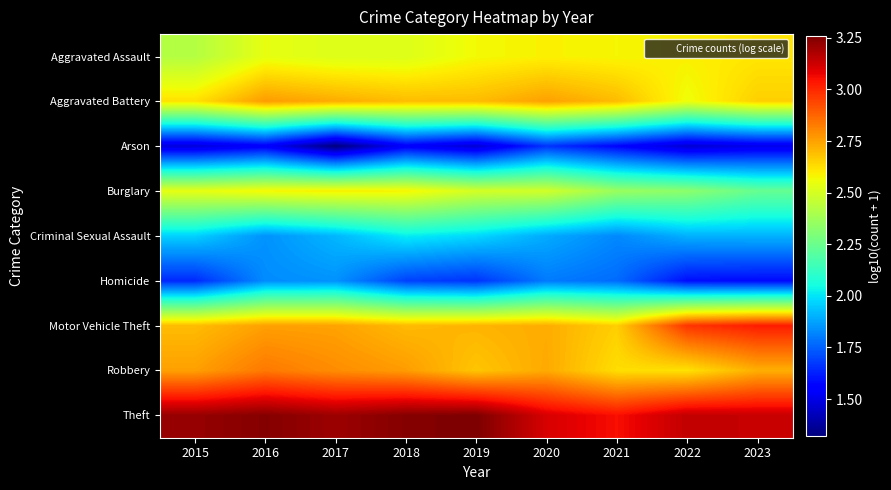

What is the total value across all series at 2022?

21.2